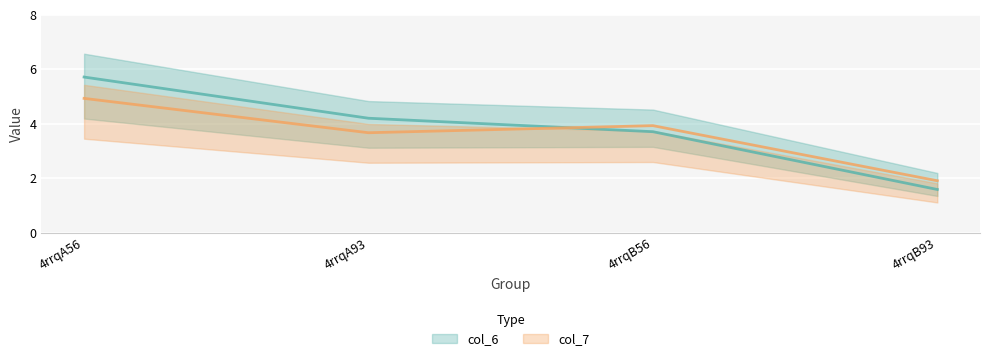

At which category does the chart reach its minimum across all series?

4rrqB93